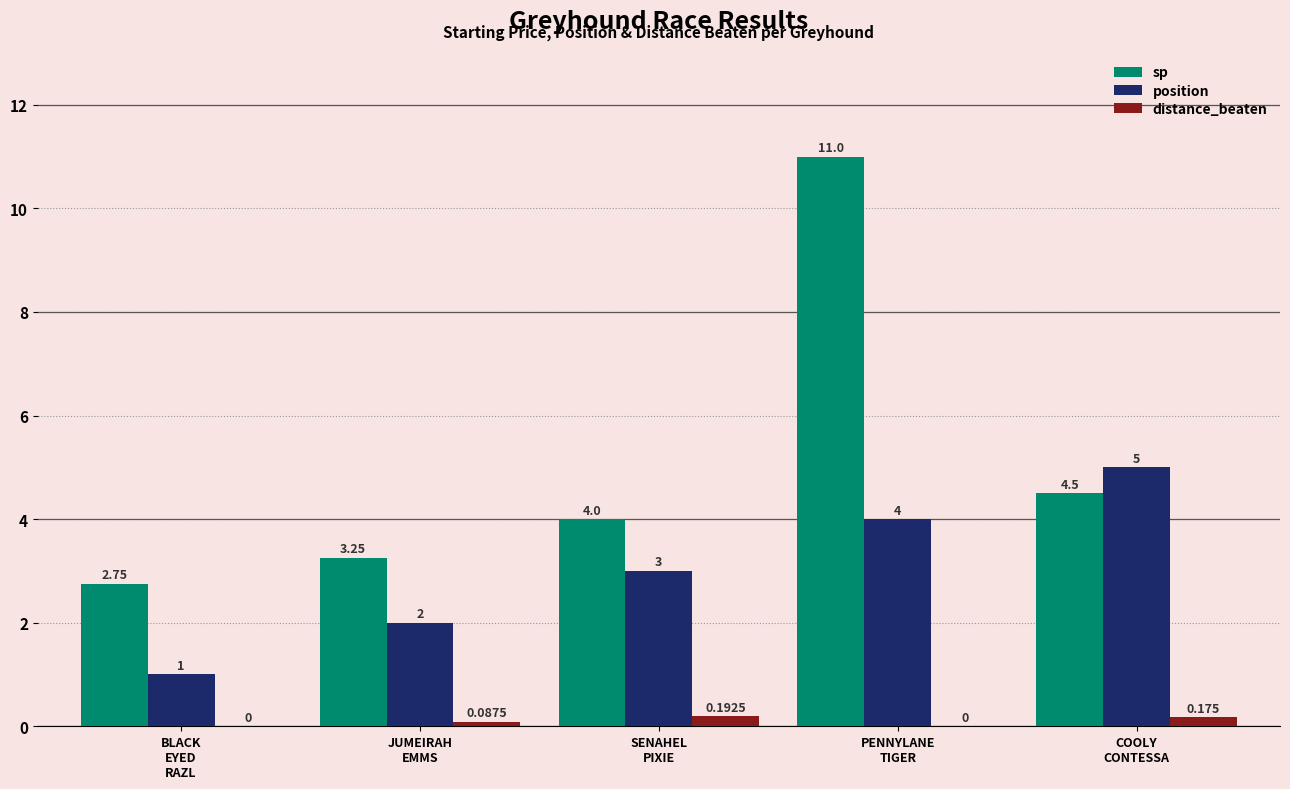

Where is position nearest to the value 3?

SENAHEL
PIXIE